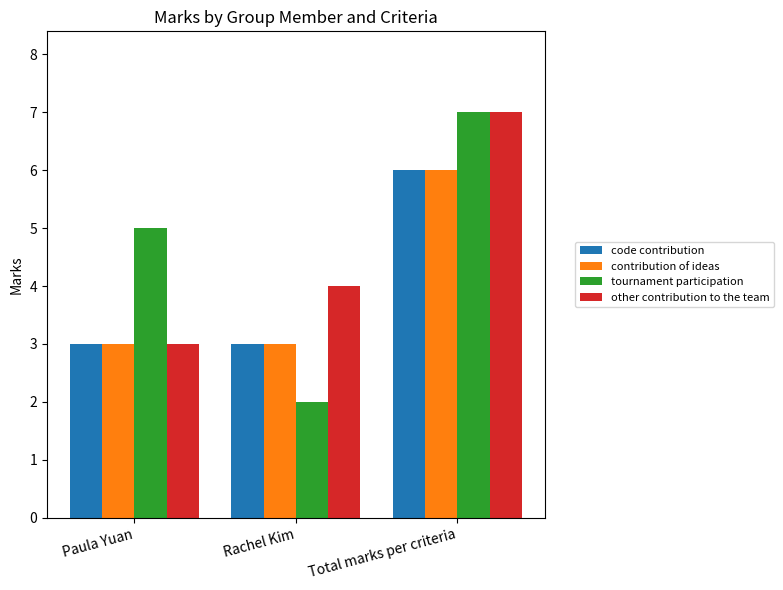

What is the value of the contribution of ideas bar at the 2nd from the left?

3